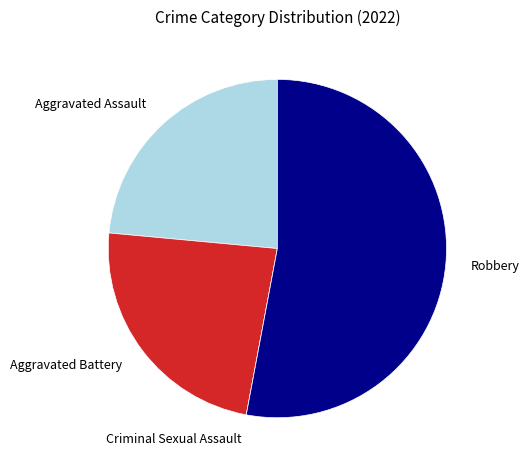

True or false: Aggravated Battery accounts for 24% of the total.

True